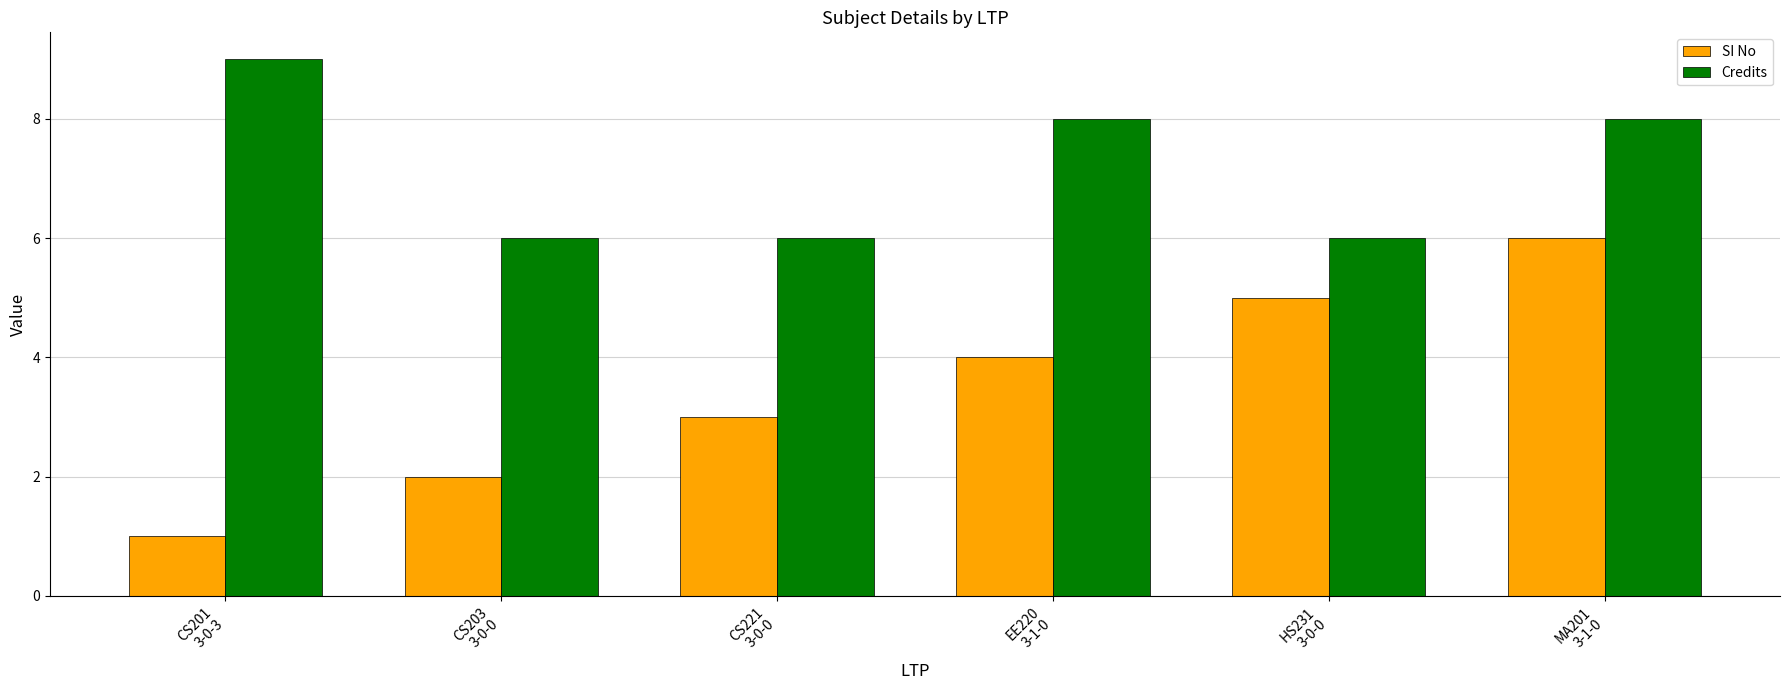

List the labels in order of SI No value, largest first.

MA201
3-1-0, HS231
3-0-0, EE220
3-1-0, CS221
3-0-0, CS203
3-0-0, CS201
3-0-3